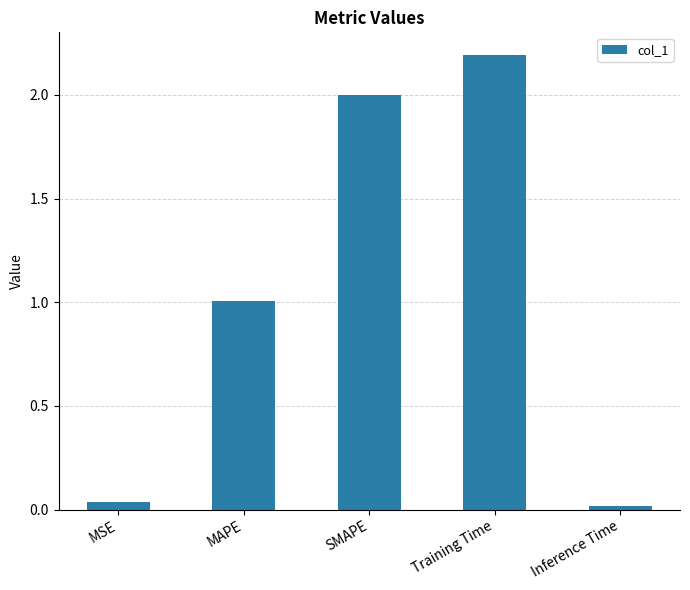

Are the bars horizontal?

No